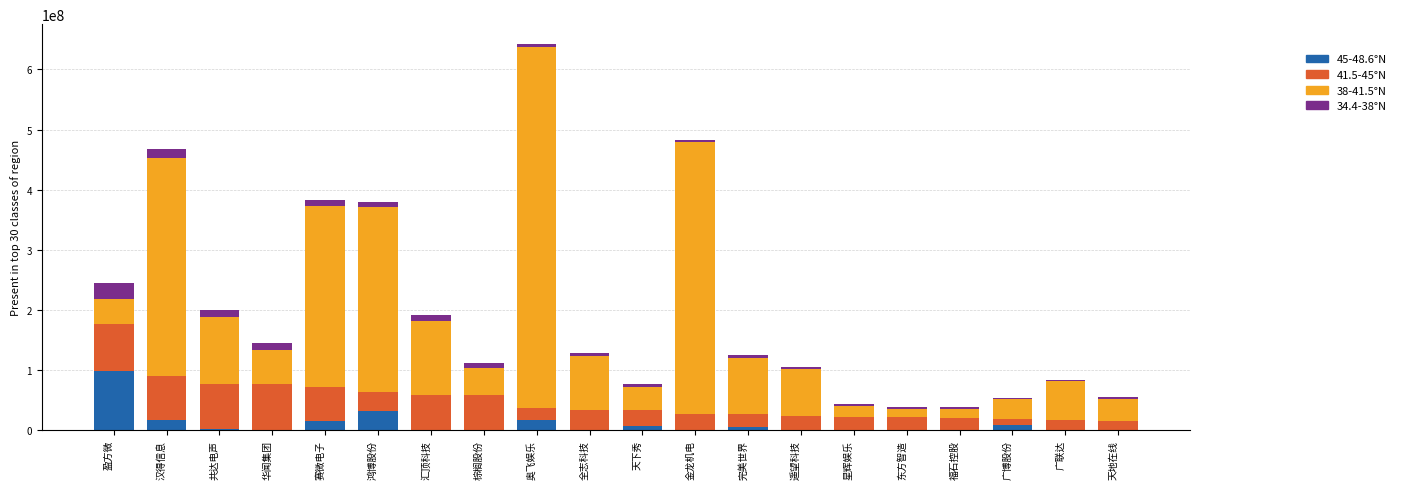

True or false: 45-48.6°N has a value of 37568190.4 at 华闻集团.

False